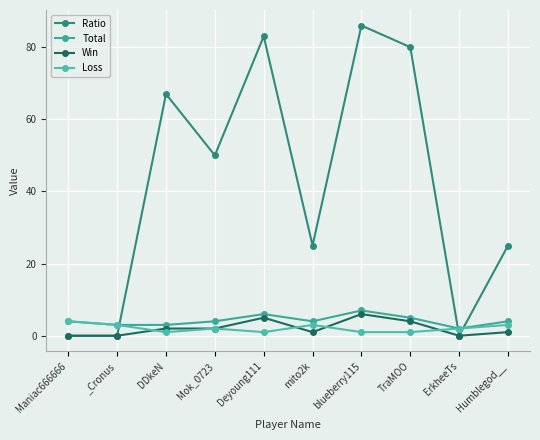

What is the difference between the Ratio values at TraMOO and _Cronus?

80